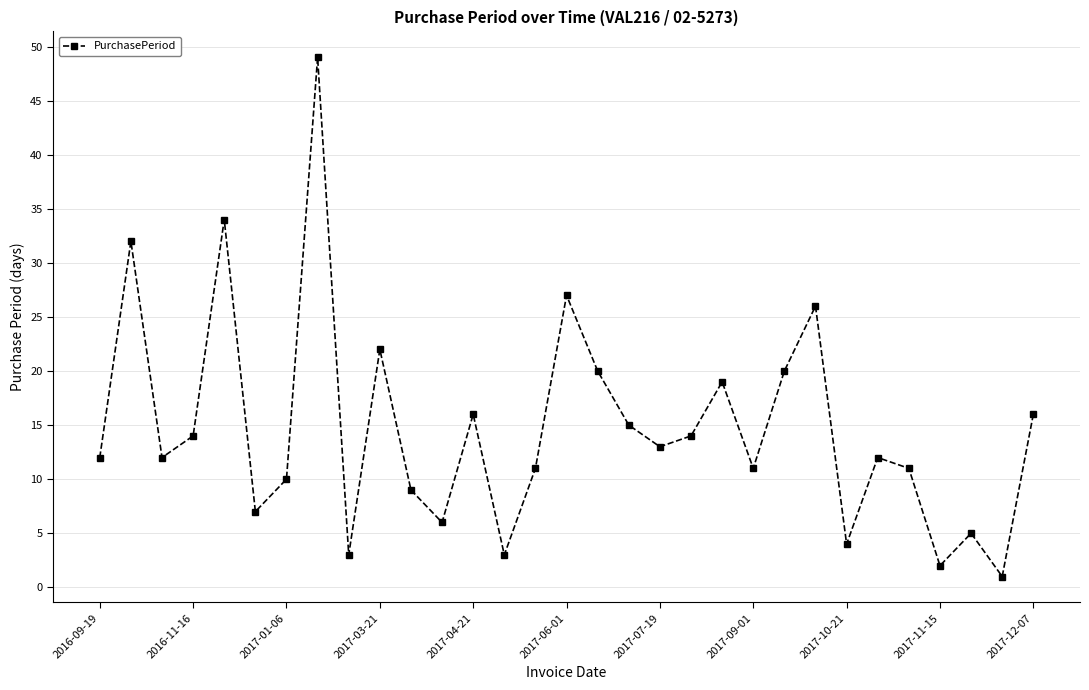

How many data points does each series have?

31